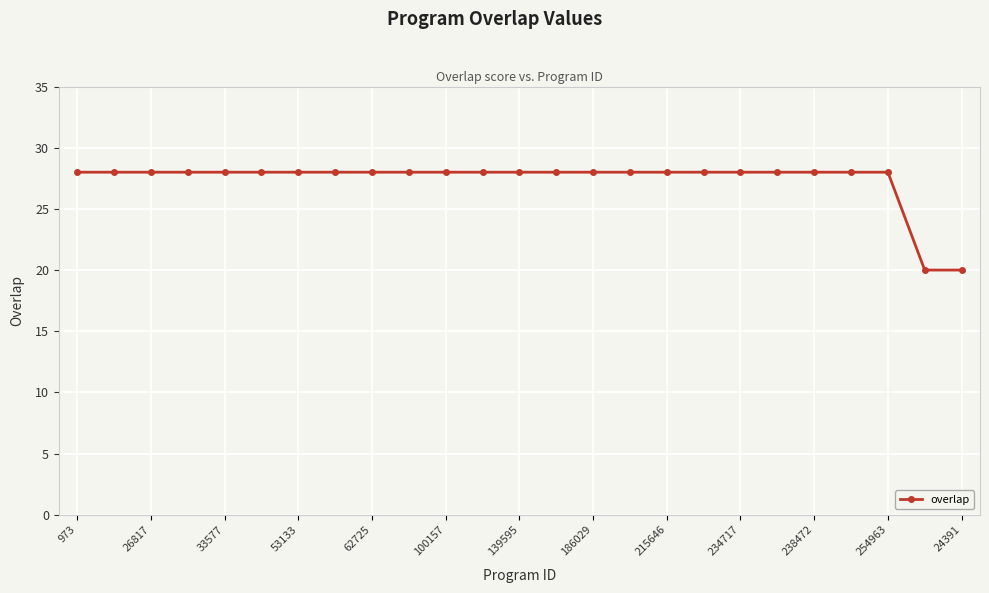

What is the minimum value shown in the chart?

20